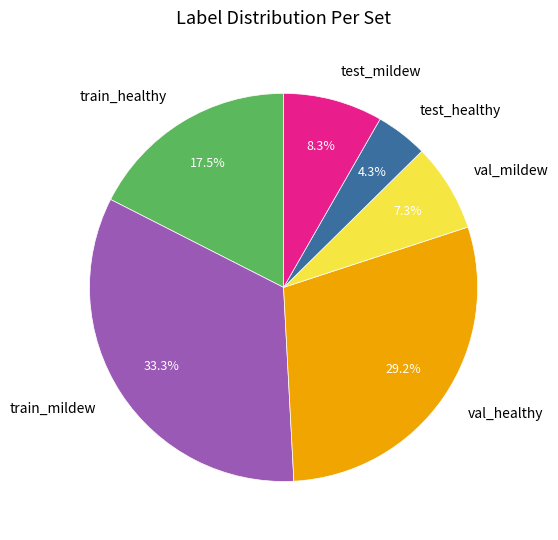

Which category has the biggest portion of the pie?

train_mildew